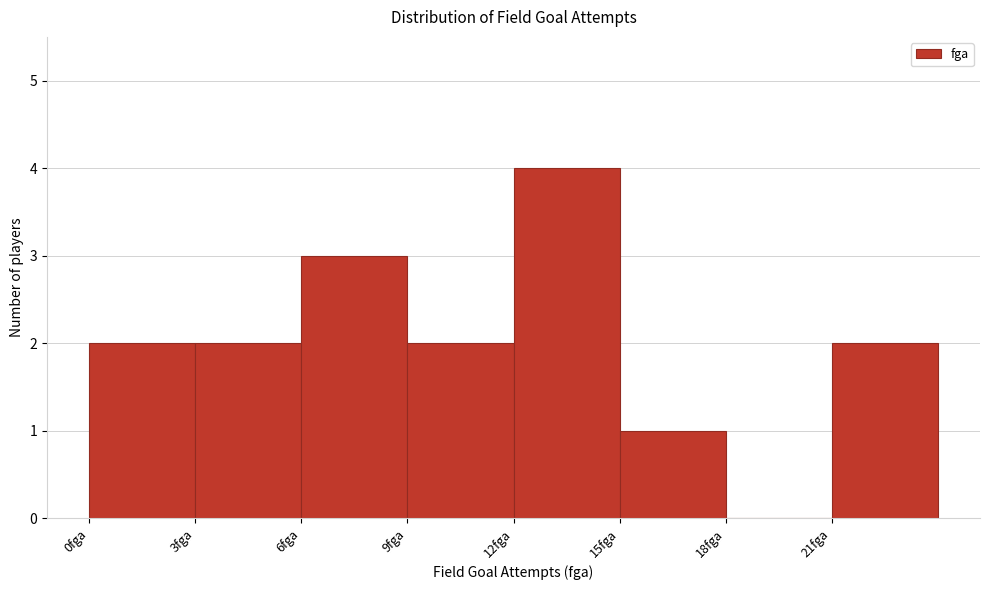

Which range on the x-axis has the tallest bar?

12 to 15